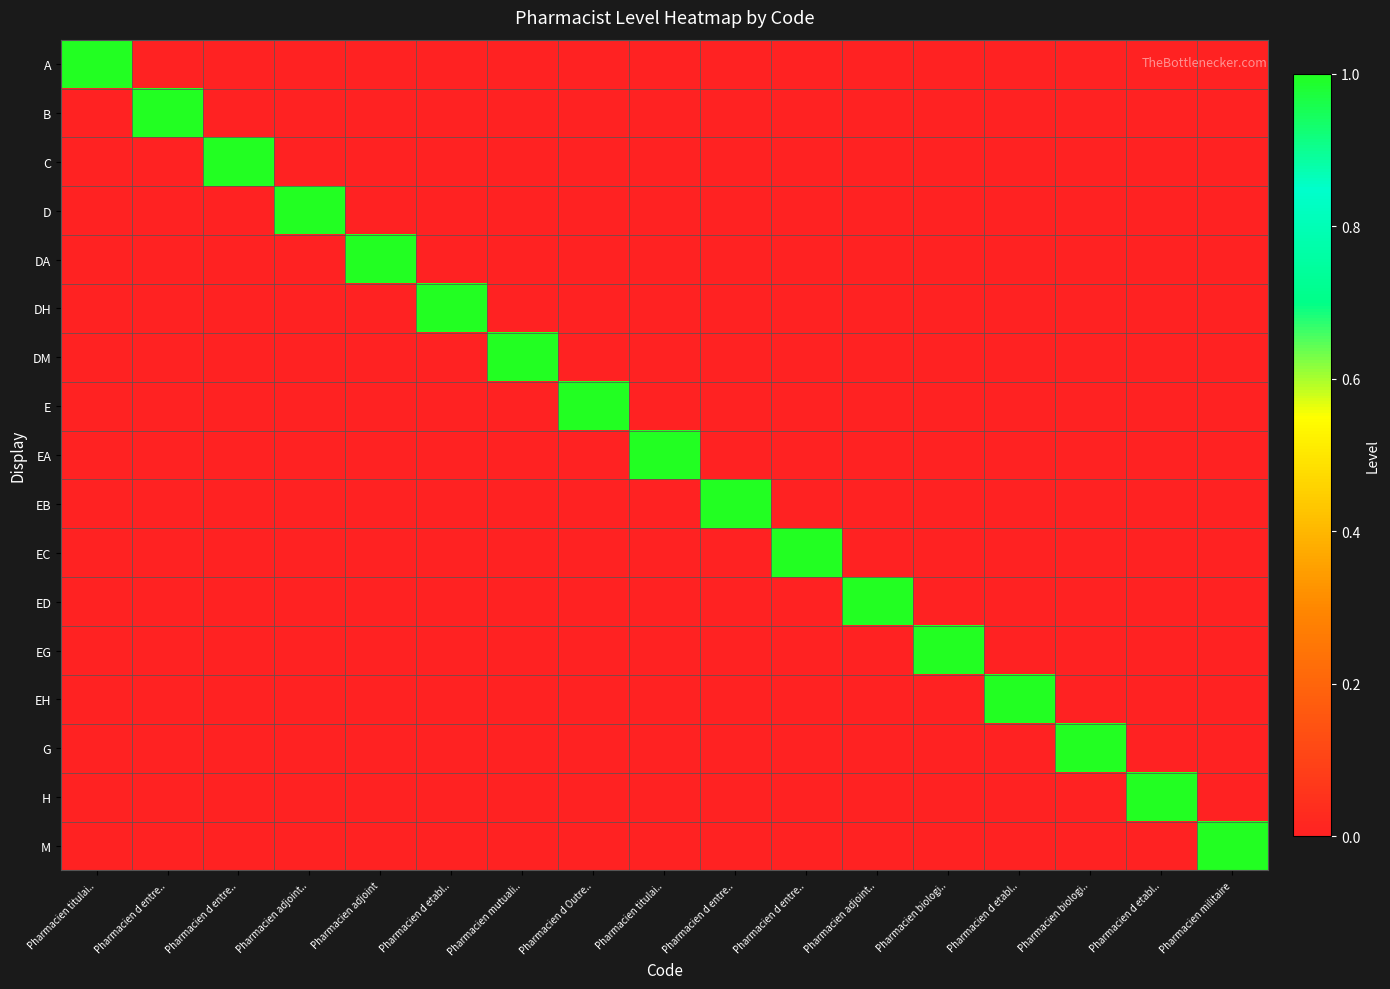

What is the greatest value displayed?

1